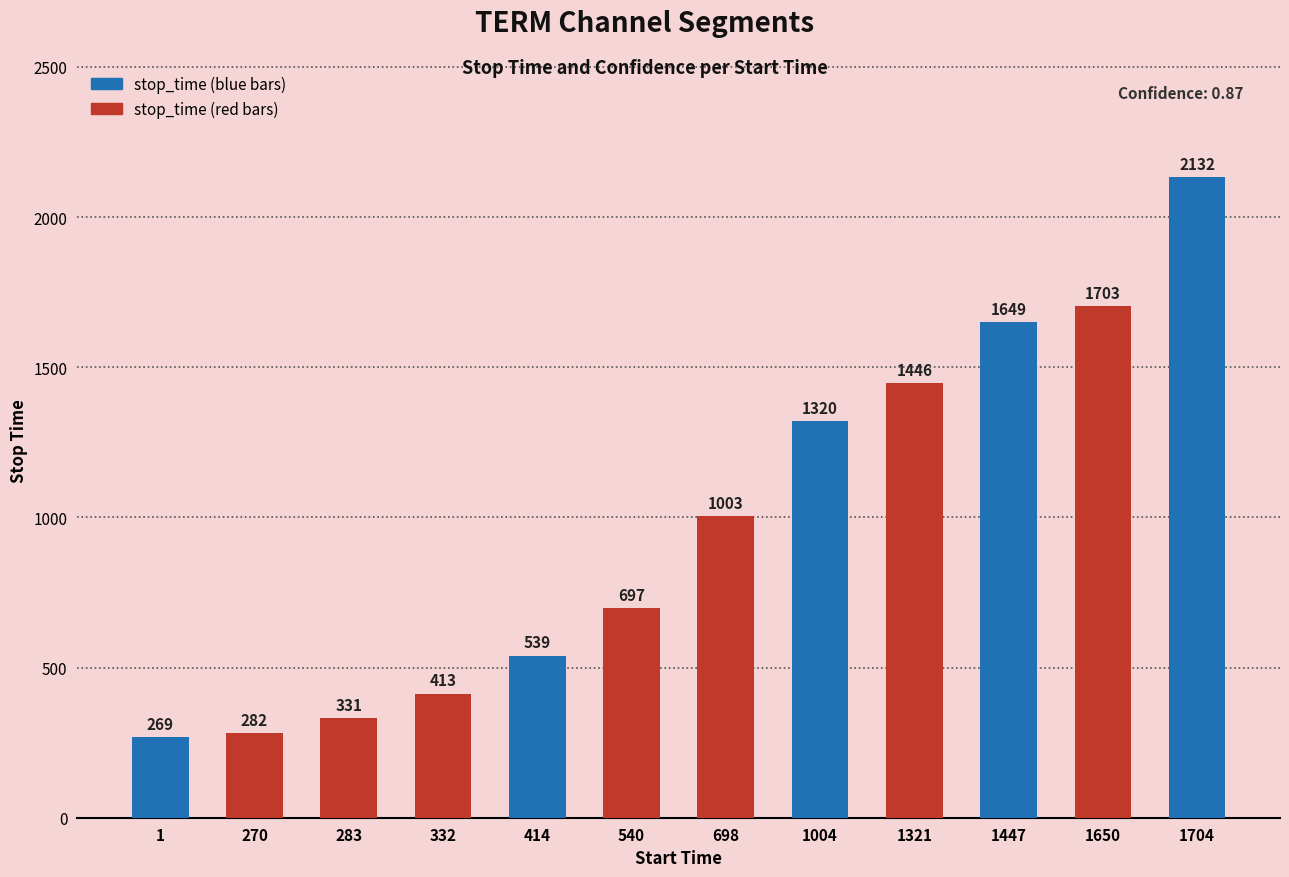

At which category does the chart reach its minimum across all series?

1